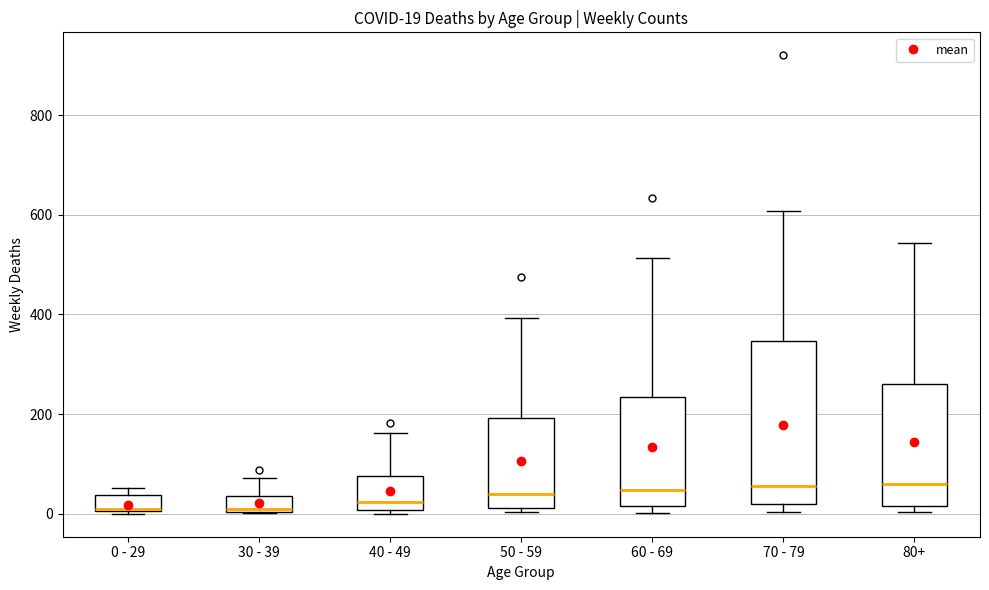

Comparing the boxes themselves (not the whiskers), which one is the tallest?

70 - 79